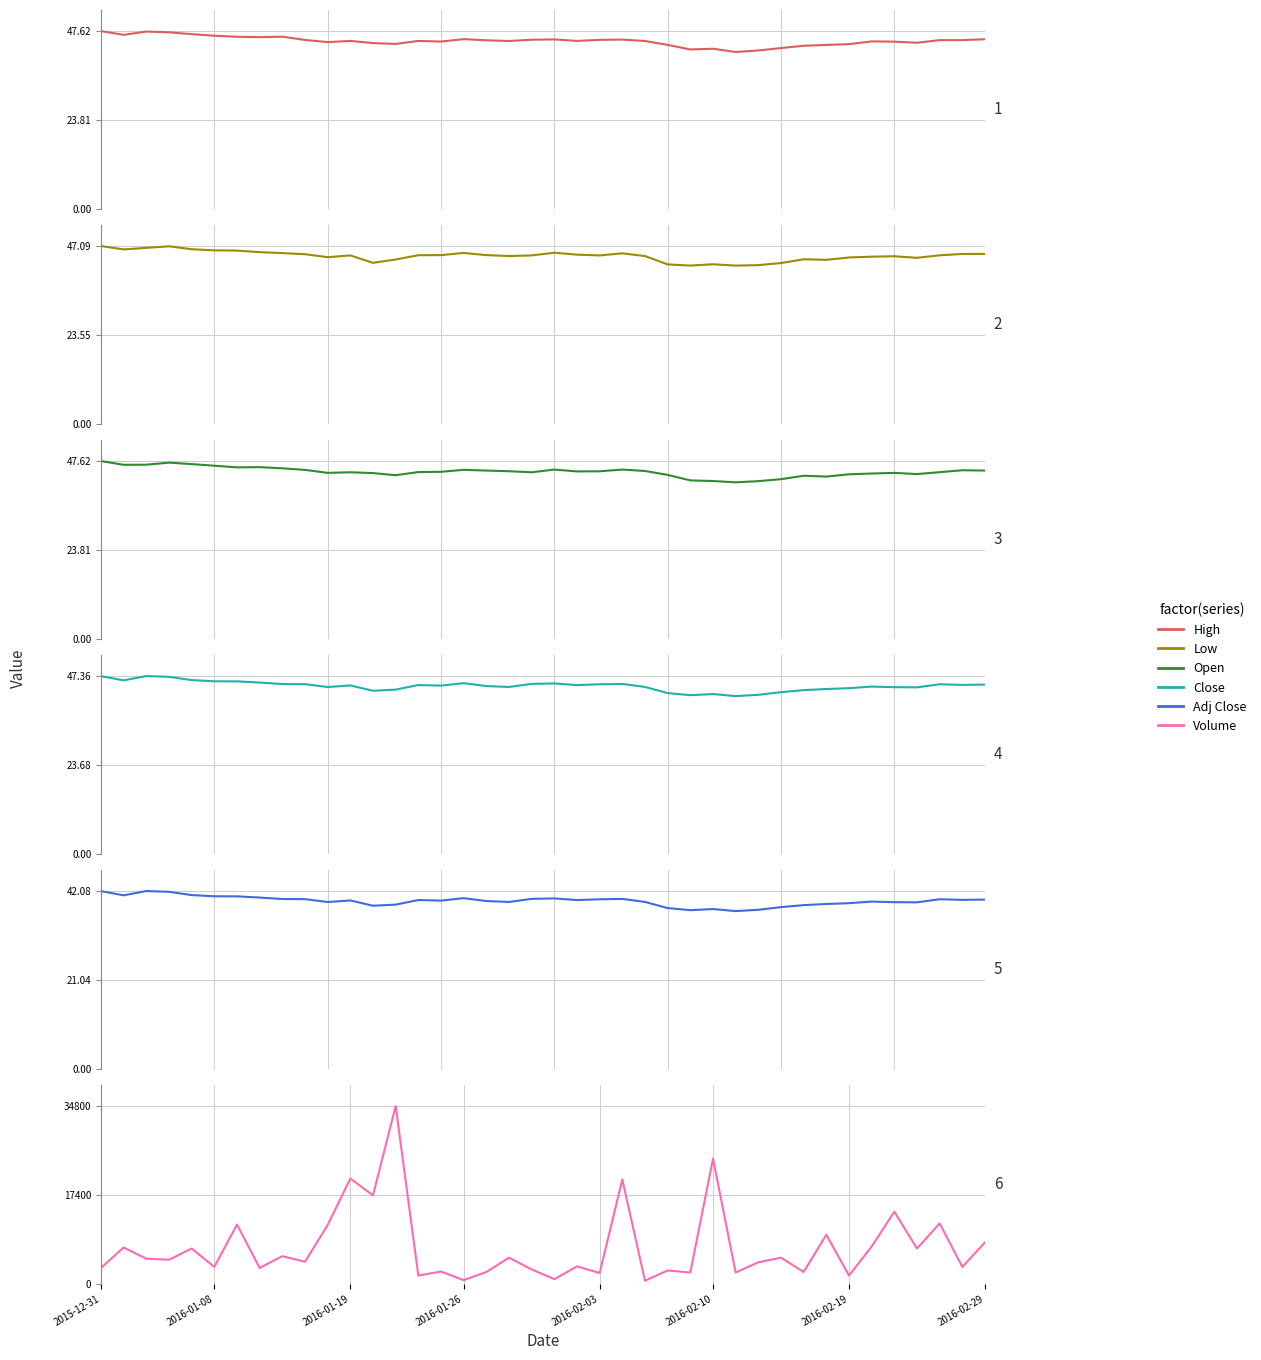

Which category has the lowest value in the High series?

28